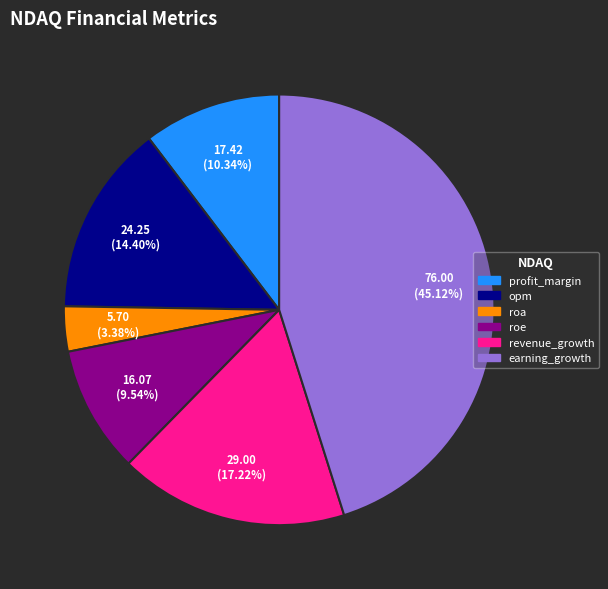

What percentage is the revenue_growth slice, to the nearest percent?

17%